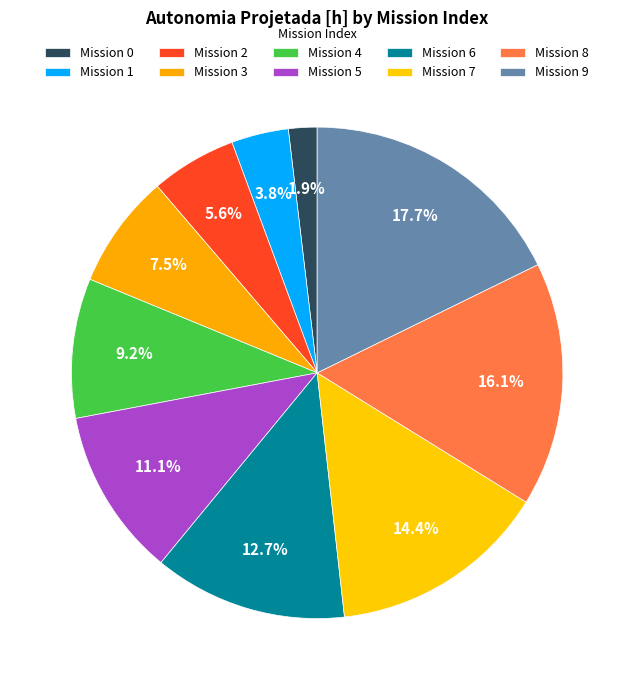

Which category has the biggest portion of the pie?

9